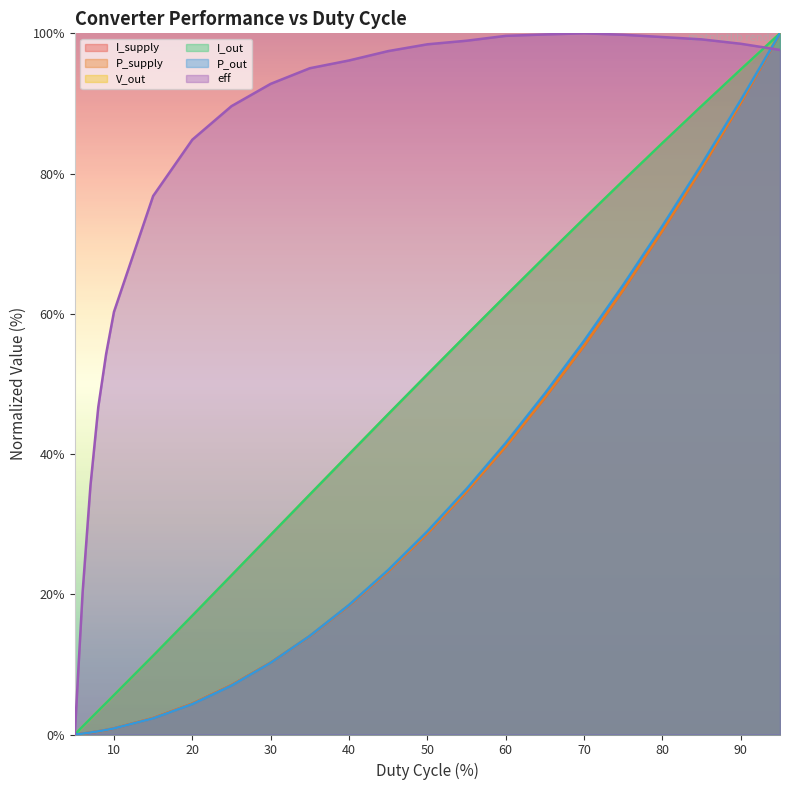

Between which two adjacent categories do I_out and V_out first intersect?

9 and 10